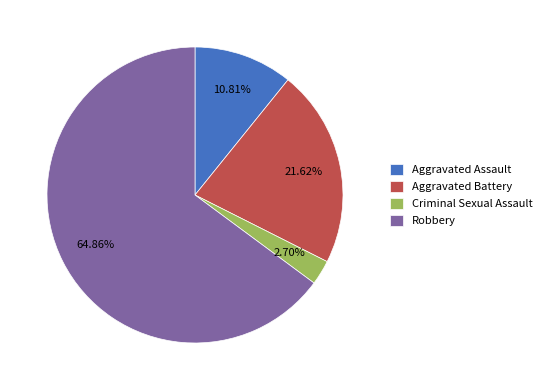

What is the ratio of the value at Robbery to the value at Criminal Sexual Assault?

24.0